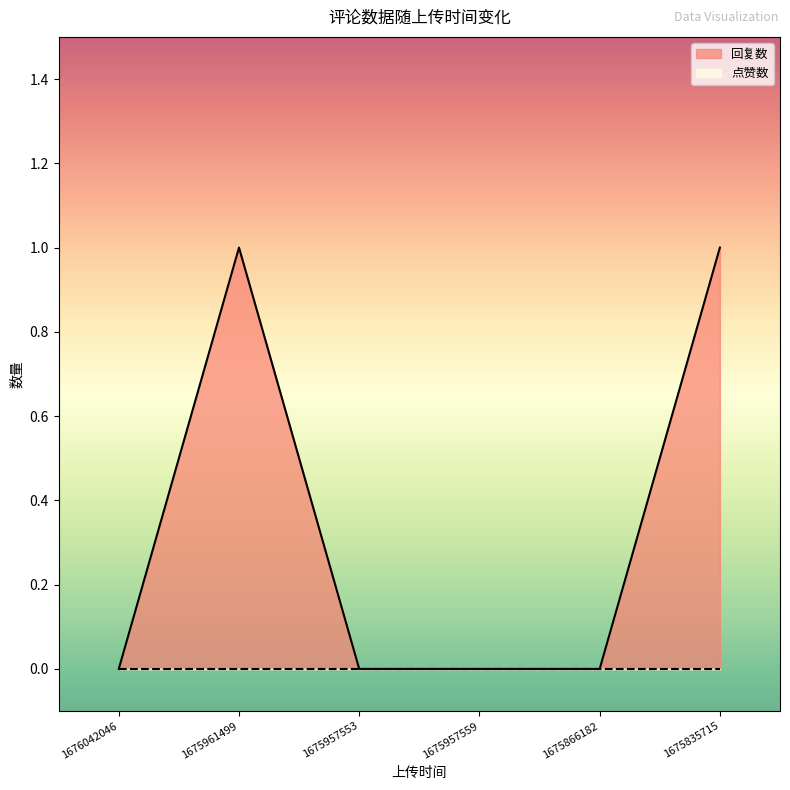

How many data points are above 0?

2